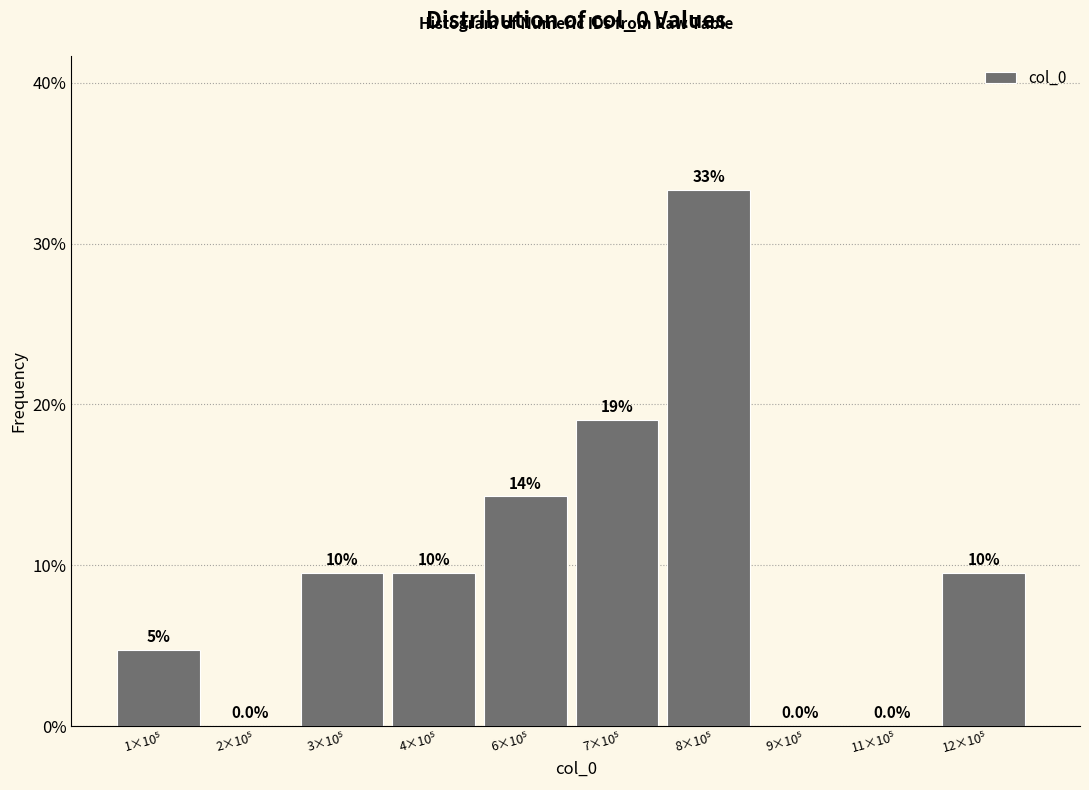

Are the bars horizontal?

No